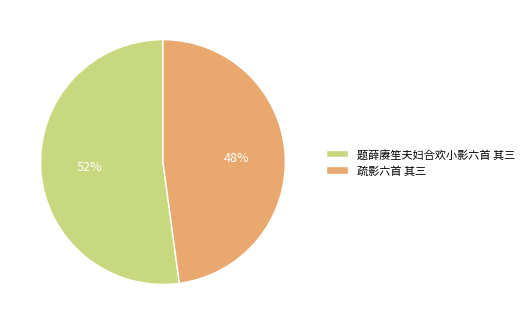

Is it true that 疏影六首 其三 is 48% of the pie?

True